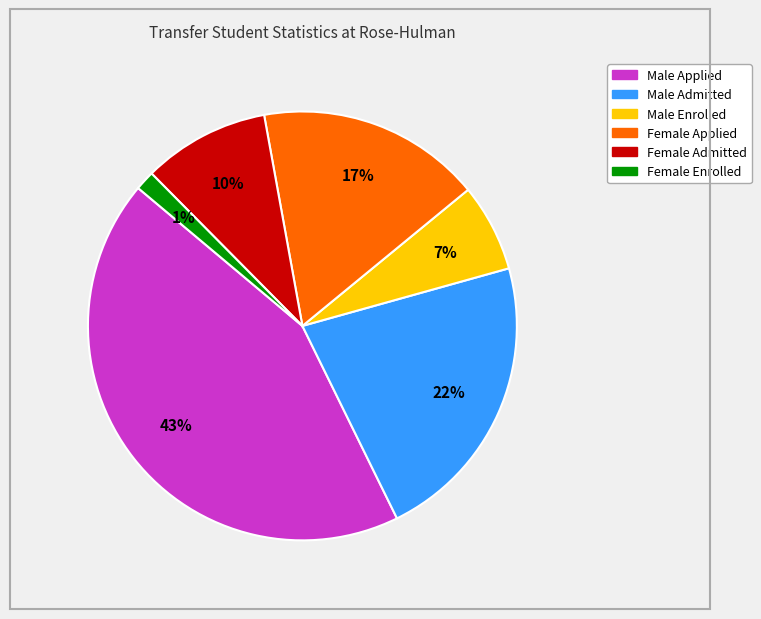

To the nearest percent, what portion does Female Enrolled represent?

1%